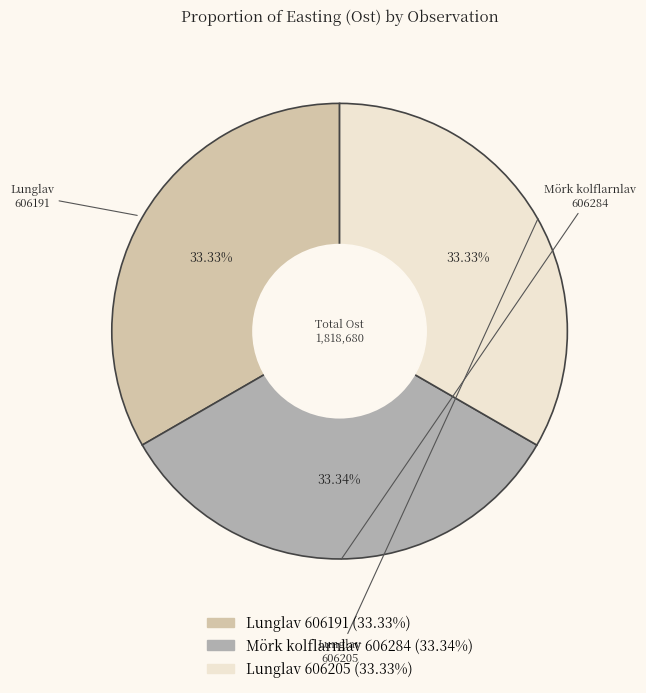

Does any single category account for the majority?

No